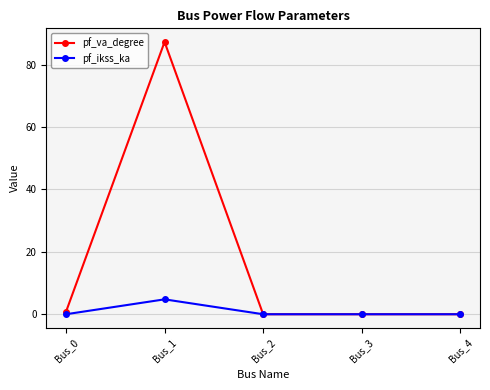

Where is the first local maximum for pf_ikss_ka?

Bus_1